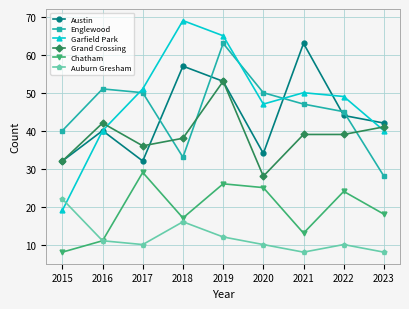

Which series ends up on top after the final intersection of Garfield Park and Auburn Gresham?

Garfield Park